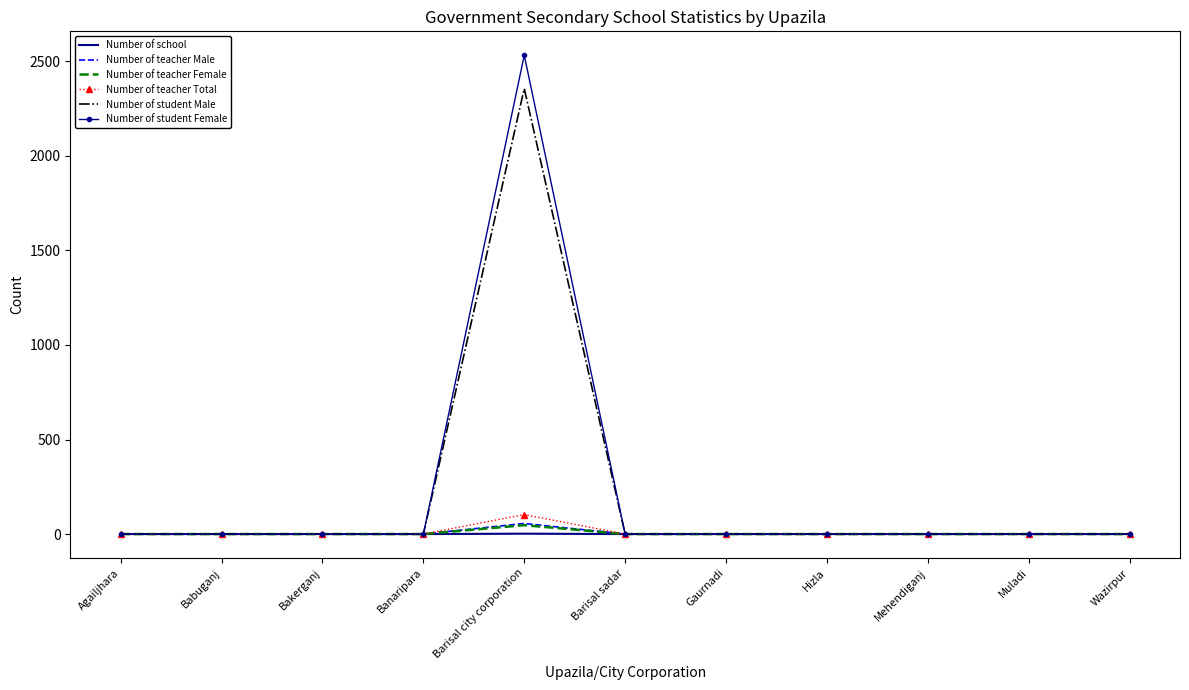

In Number of student Male, how many points are higher than both neighbors (excluding endpoints)?

1